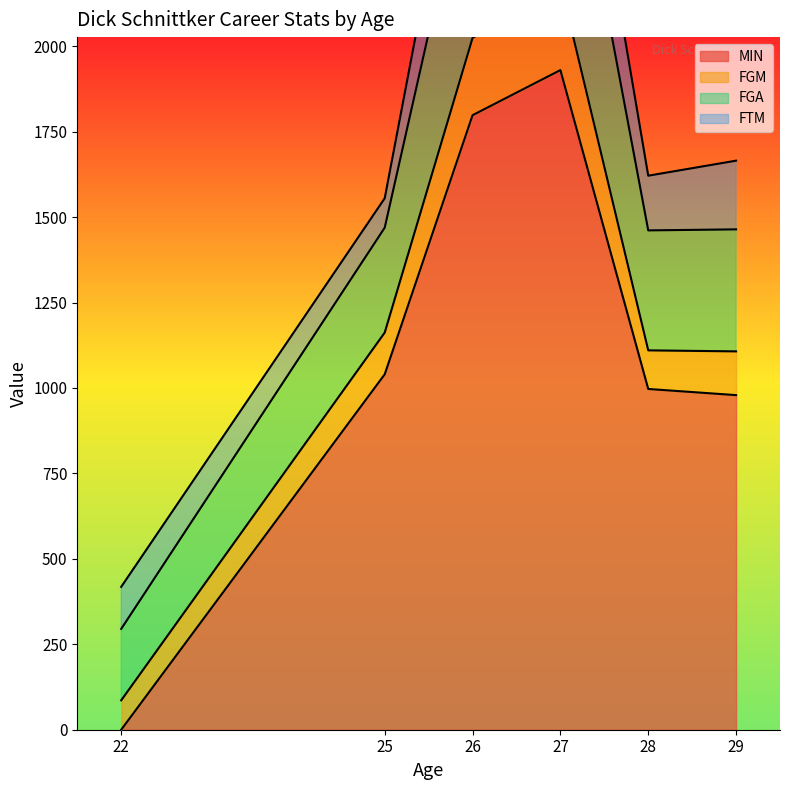

The value of MIN at 28 is 997. True or false?

True